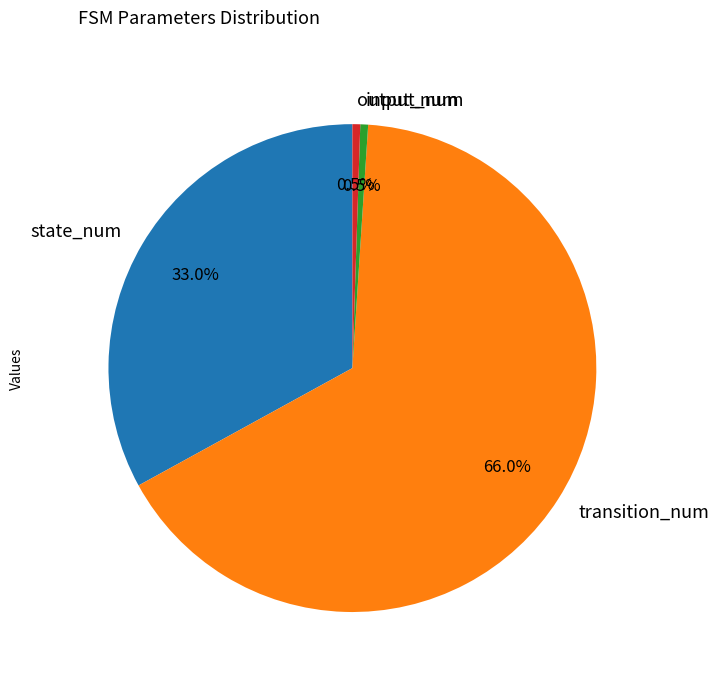

Is transition_num the majority of the pie?

Yes